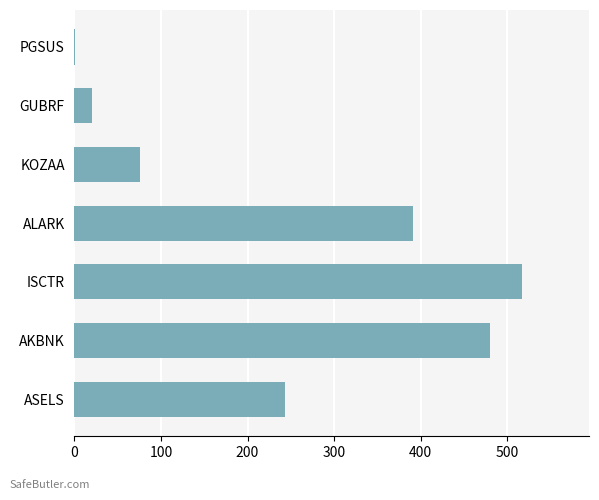

Where is the data nearest to the value 259?

ASELS